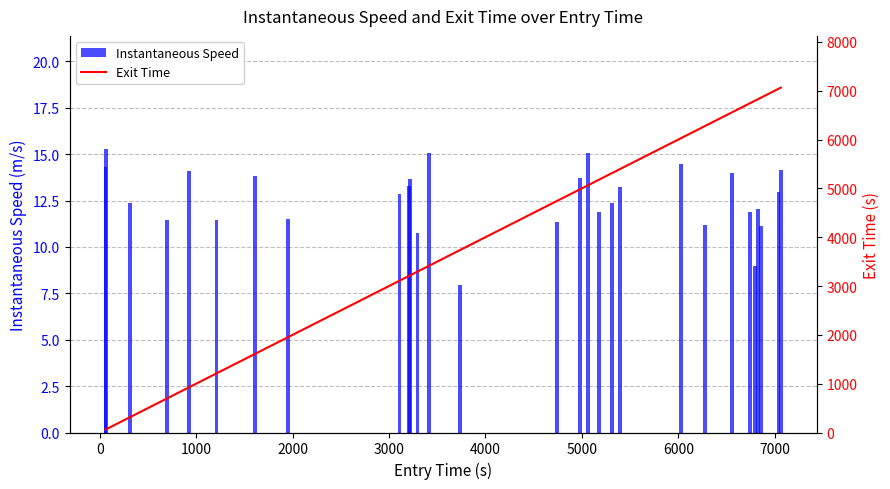

What is the sum of all Instantaneous Speed values?

366.2